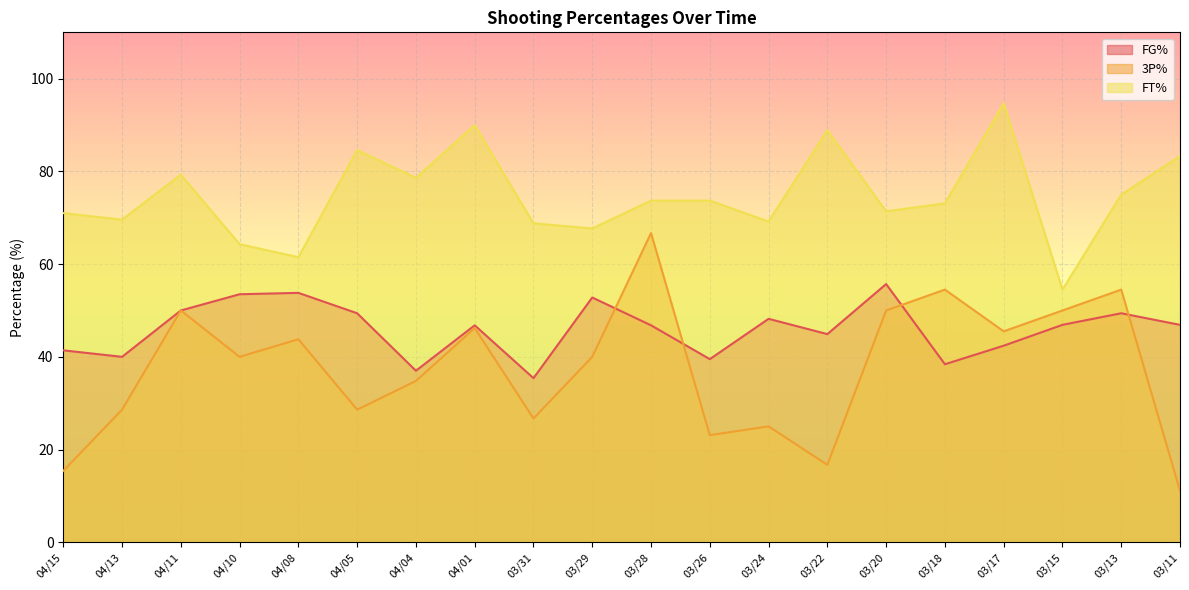

At which label does 3P% reach its minimum?

03/11